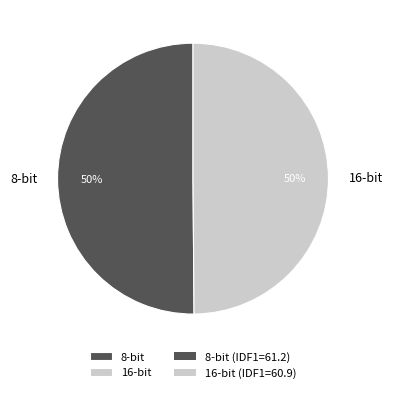

How many segments does this pie chart have?

2